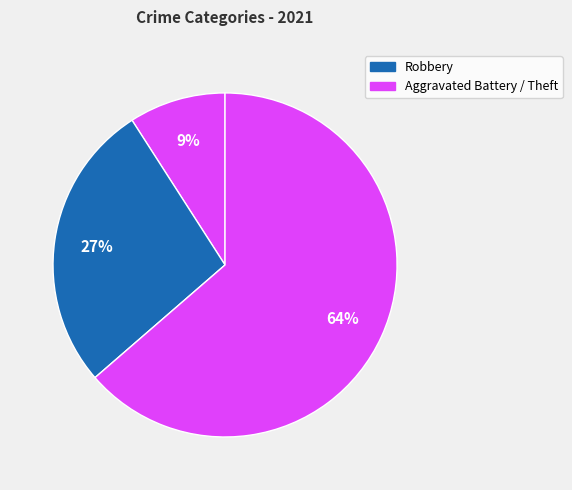

How many slices are in this pie chart?

3